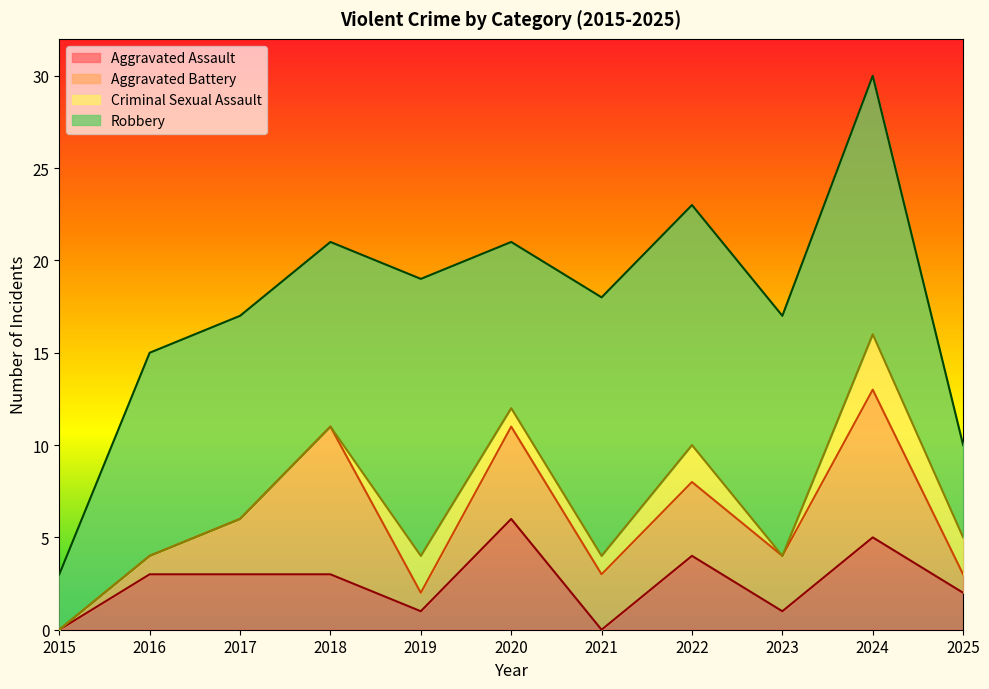

The value of Criminal Sexual Assault at 2017 is 0. True or false?

True